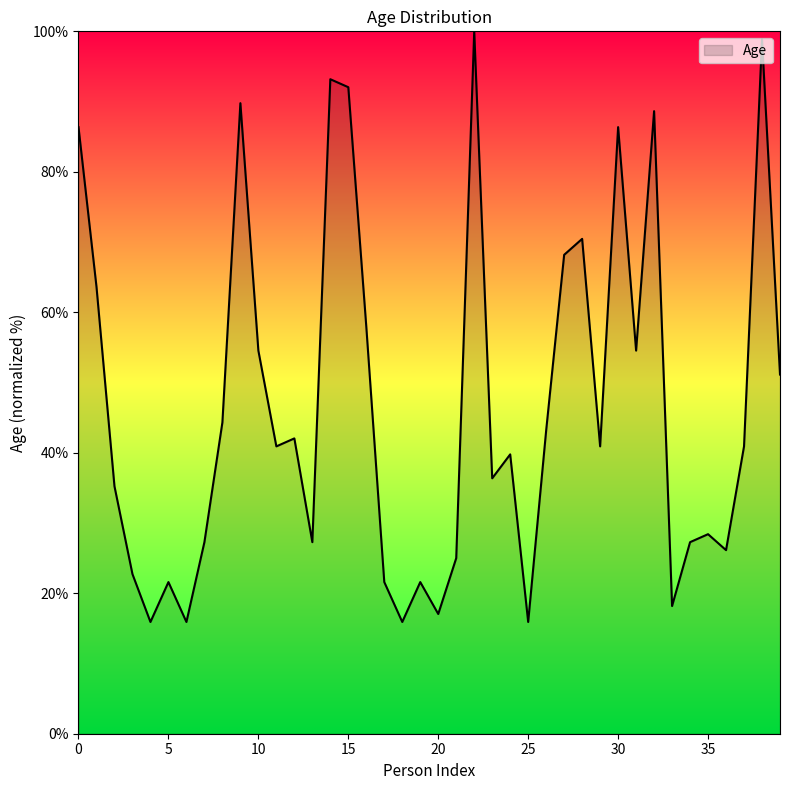

What is the difference between the maximum and minimum values?

84.1